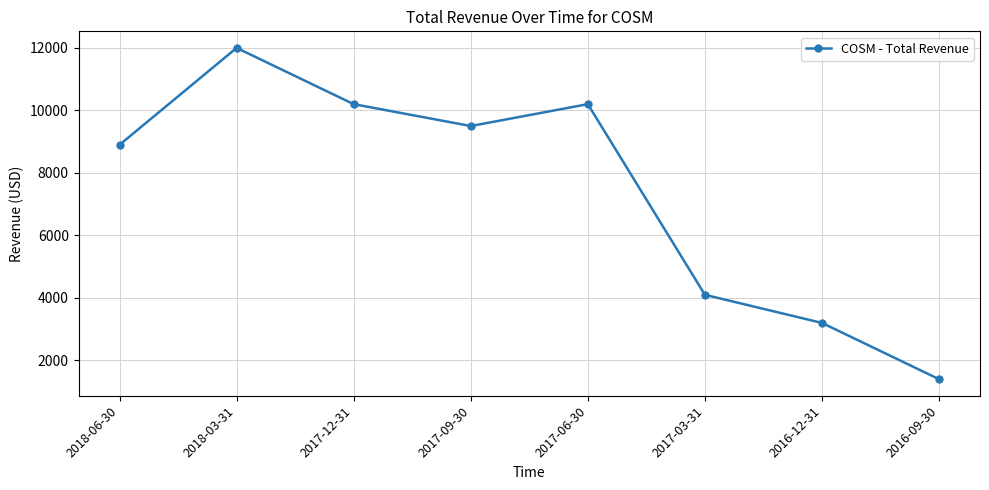

What is the maximum value shown in the chart?

12000